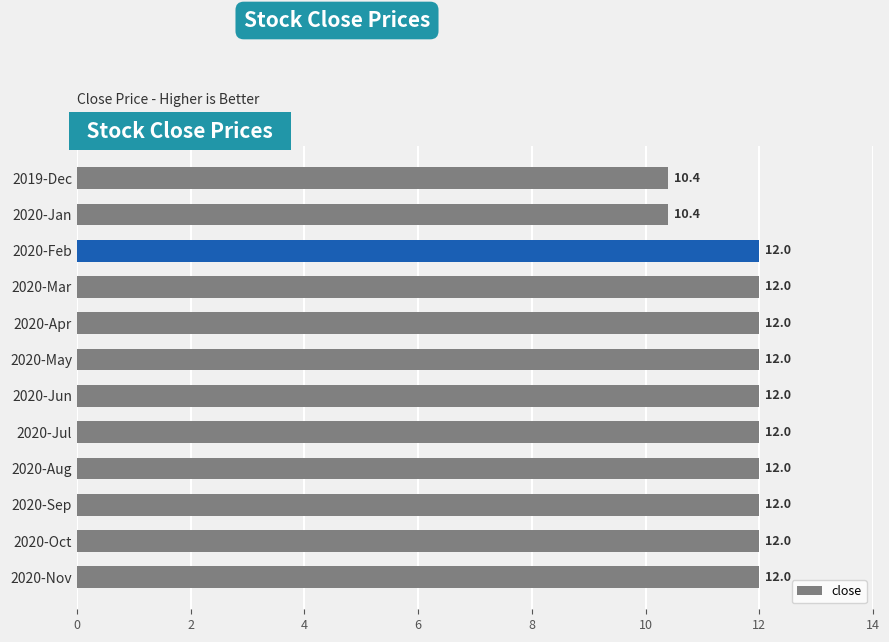

The chart shows a value of 12.0 at 2020-Apr. True or false?

True